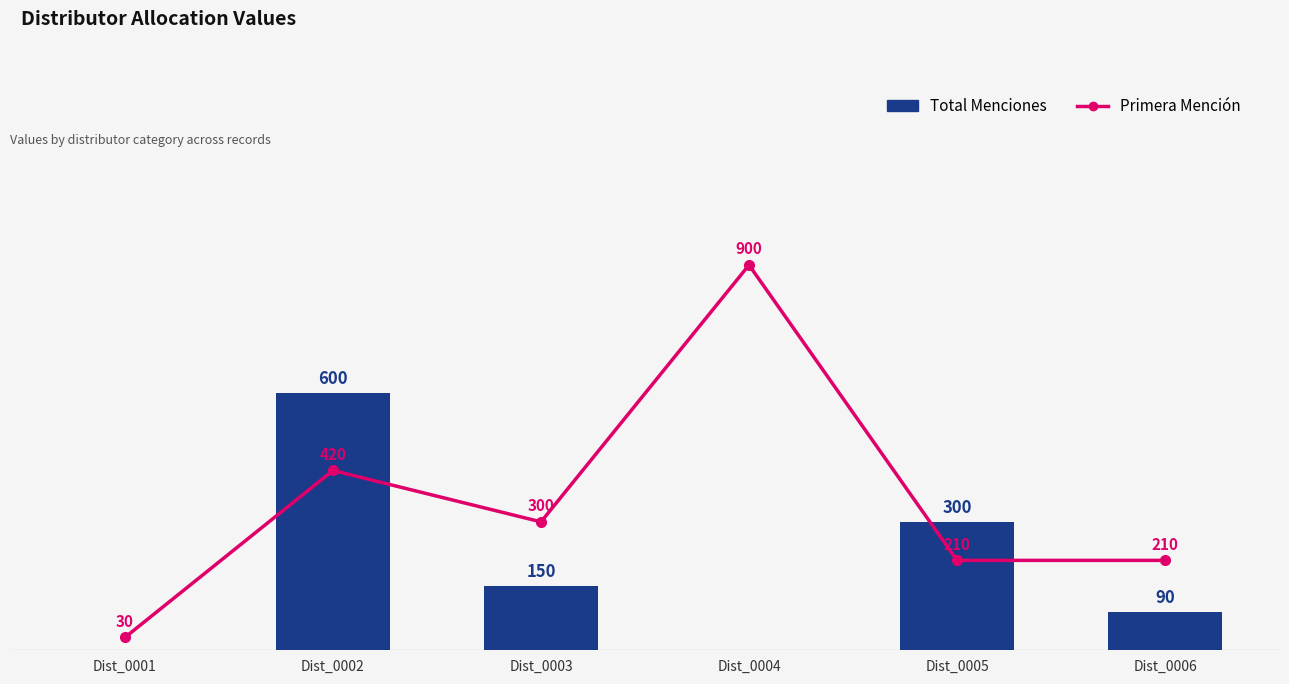

At which category is the sum across all series the highest?

Dist_0002